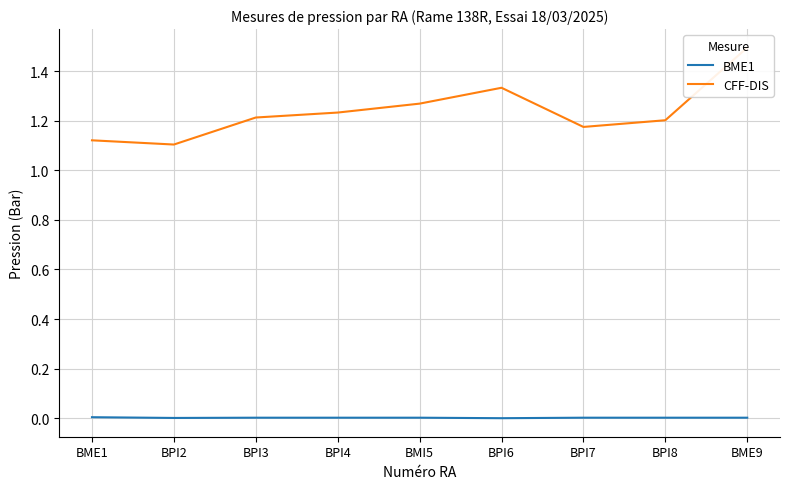

At which label is CFF-DIS closest to 1?

BPI2